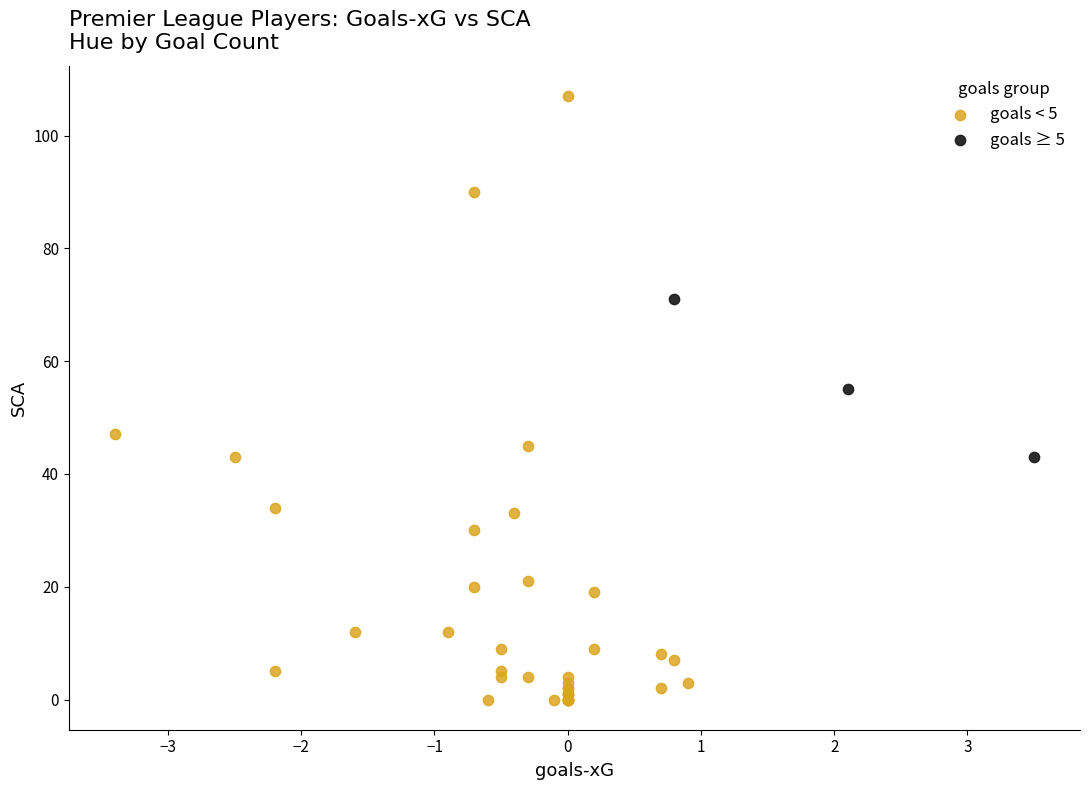

Which series reaches the minimum Y coordinate?

goals < 5